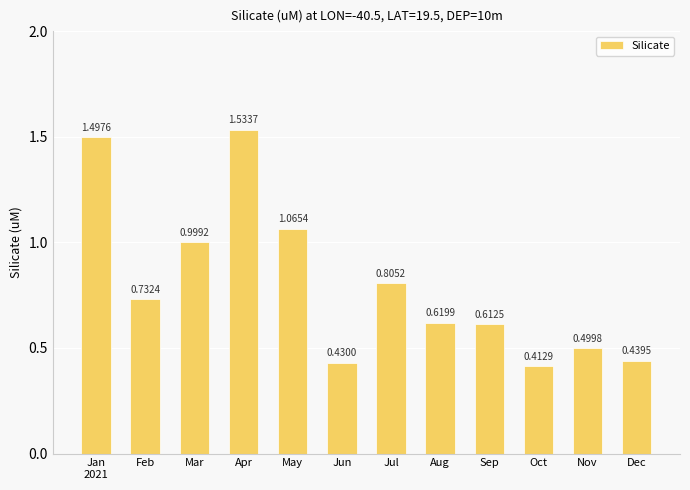

Which label corresponds to the largest value in the chart?

Apr